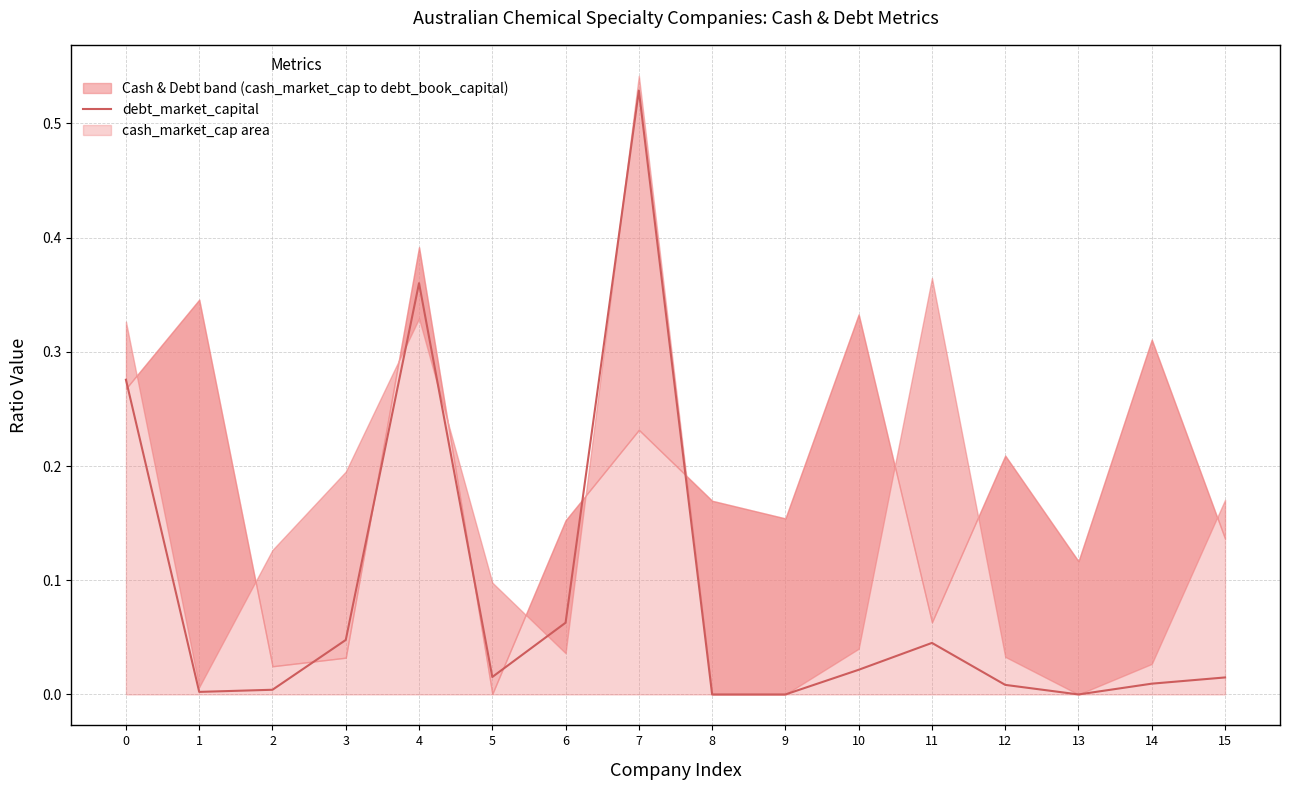

Rank the categories by value from lowest to highest.

8, 9, 13, 1, 2, 12, 14, 15, 5, 10, 11, 3, 6, 0, 4, 7